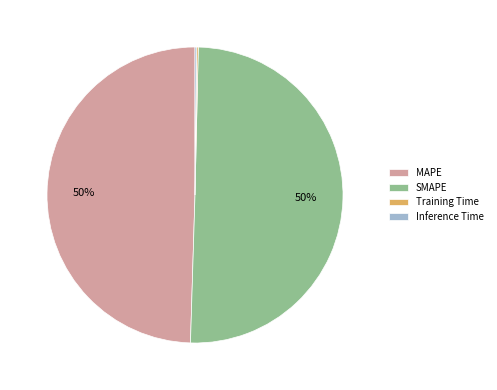

What is the ratio of the value at SMAPE to the value at MAPE?

1.0